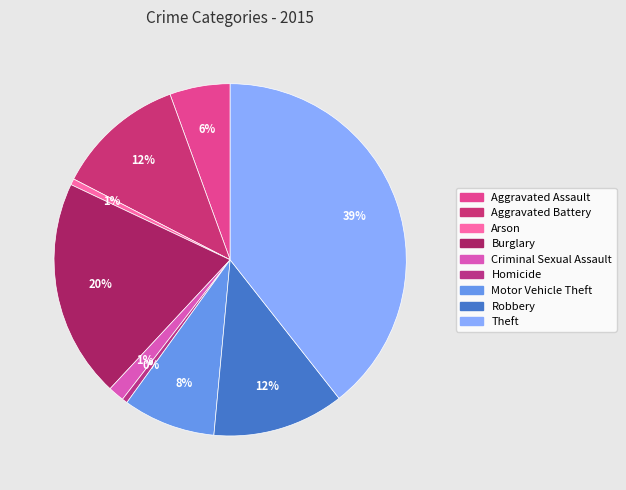

What percentage do Aggravated Battery and Criminal Sexual Assault together represent?

13.3%